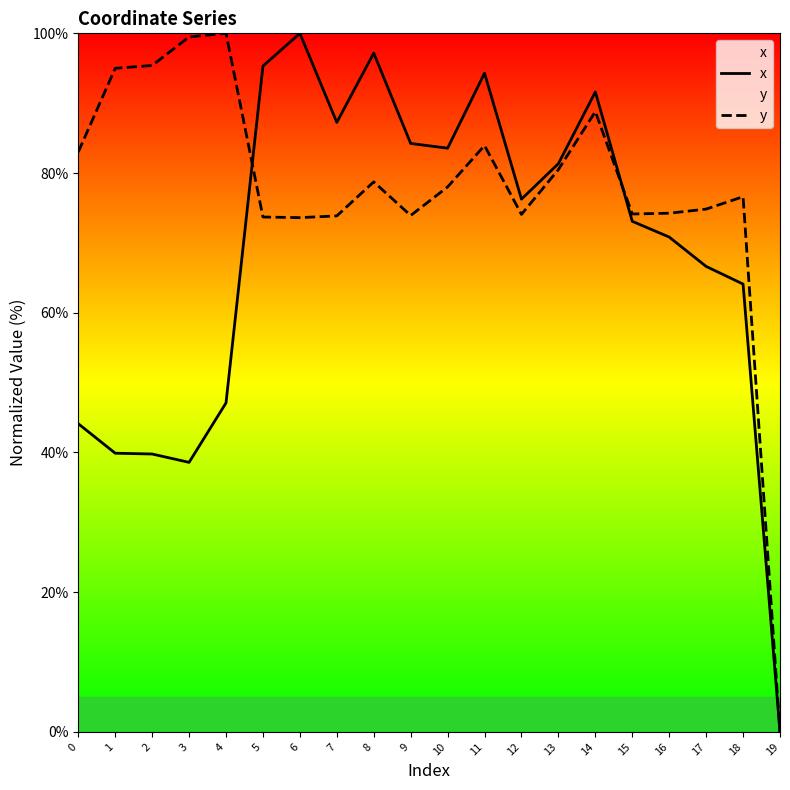

What is the maximum value shown in the chart?

100.0